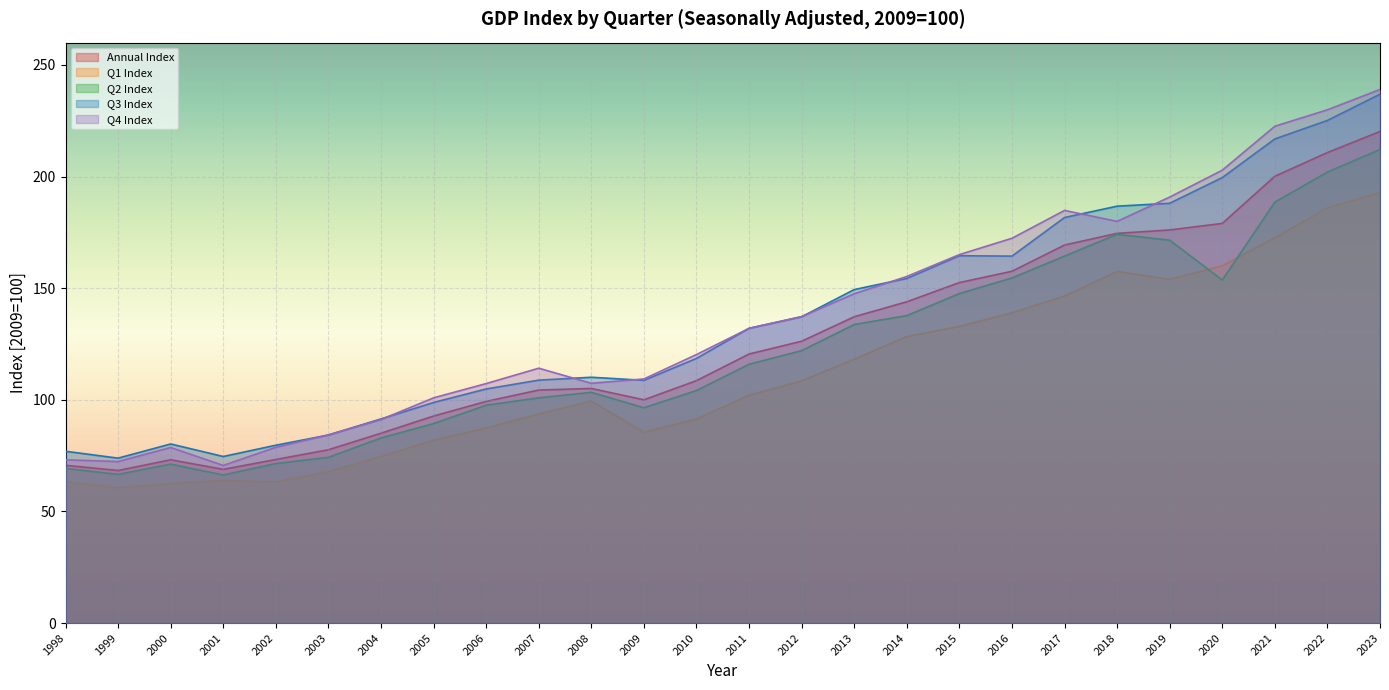

How many values in the Q4 Index series are below 132?

13